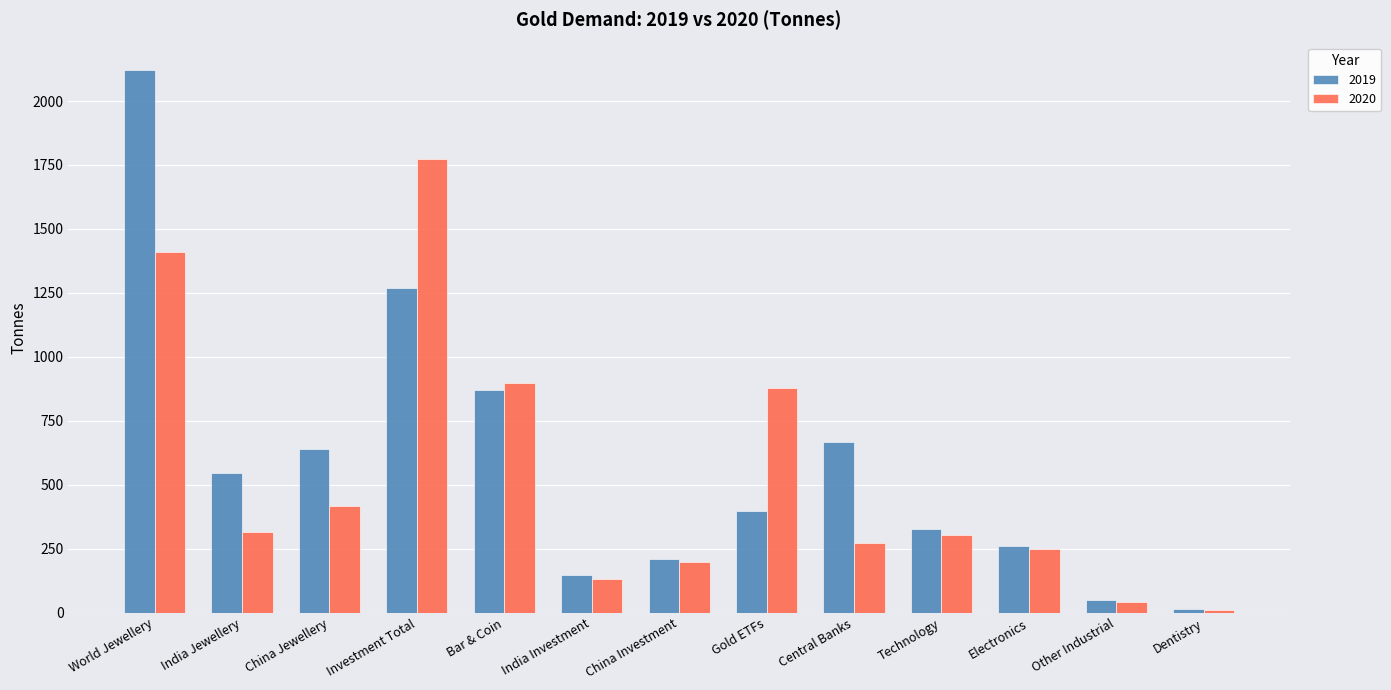

Is the value of 2020 at Bar & Coin greater than the value of 2019 at Other Industrial?

Yes